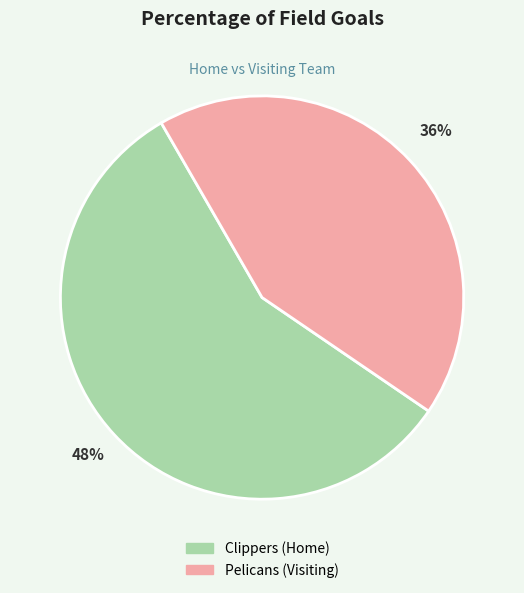

Count the number of slices in the pie.

2